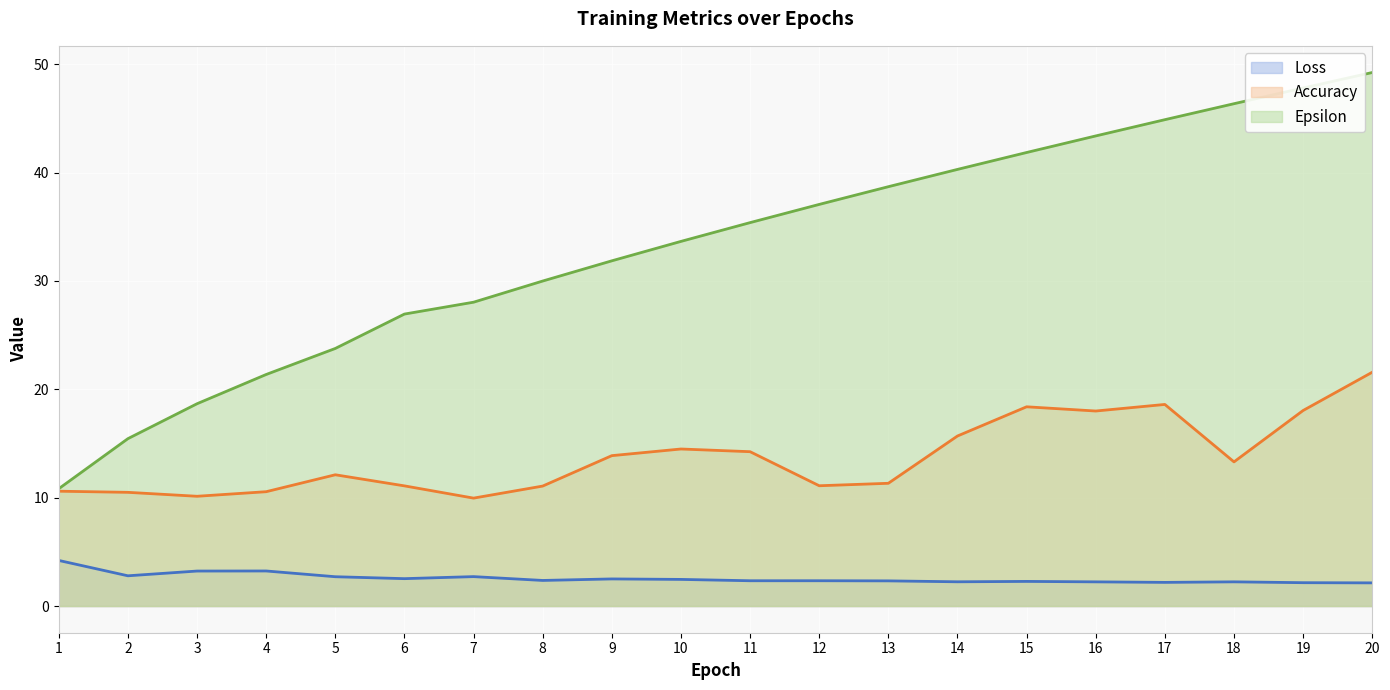

How many lines are shown in the chart?

3